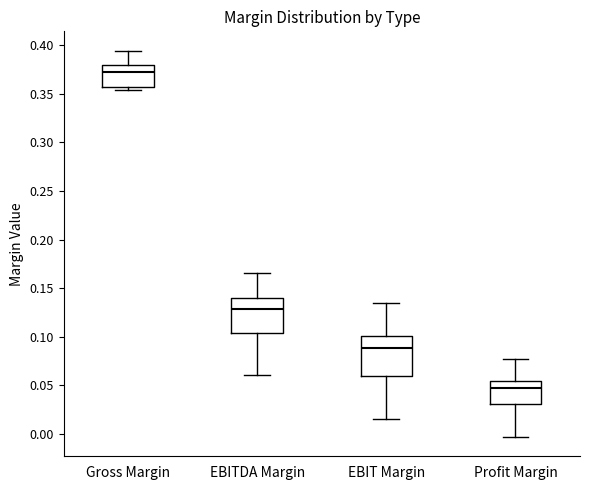

Which box's median line is the highest?

Gross Margin